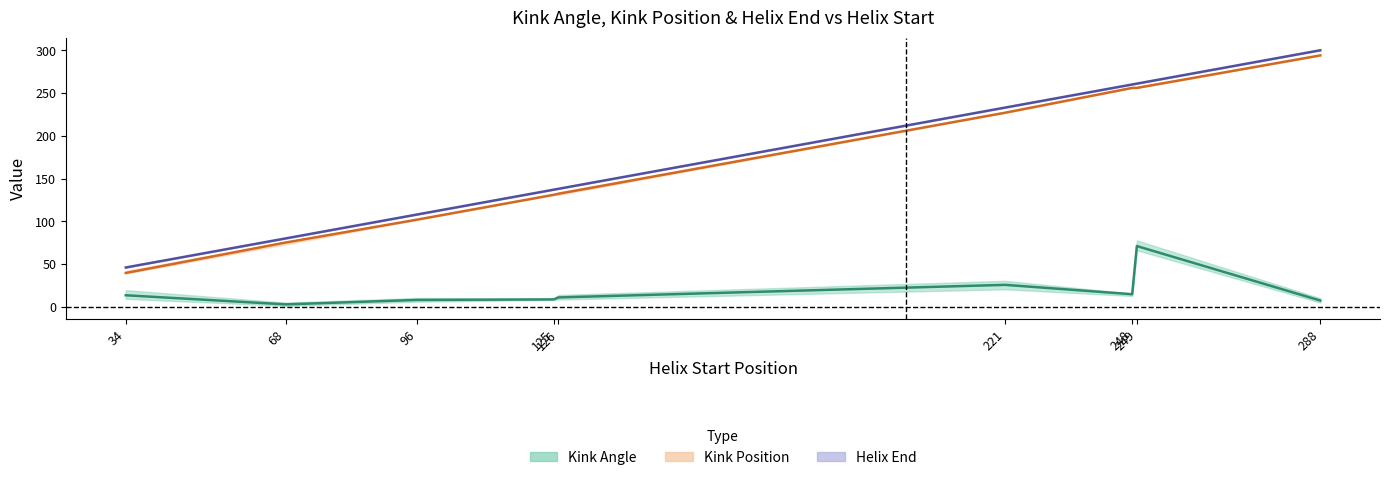

Which series changed the most between 34 and 248?

Kink Position (mean)